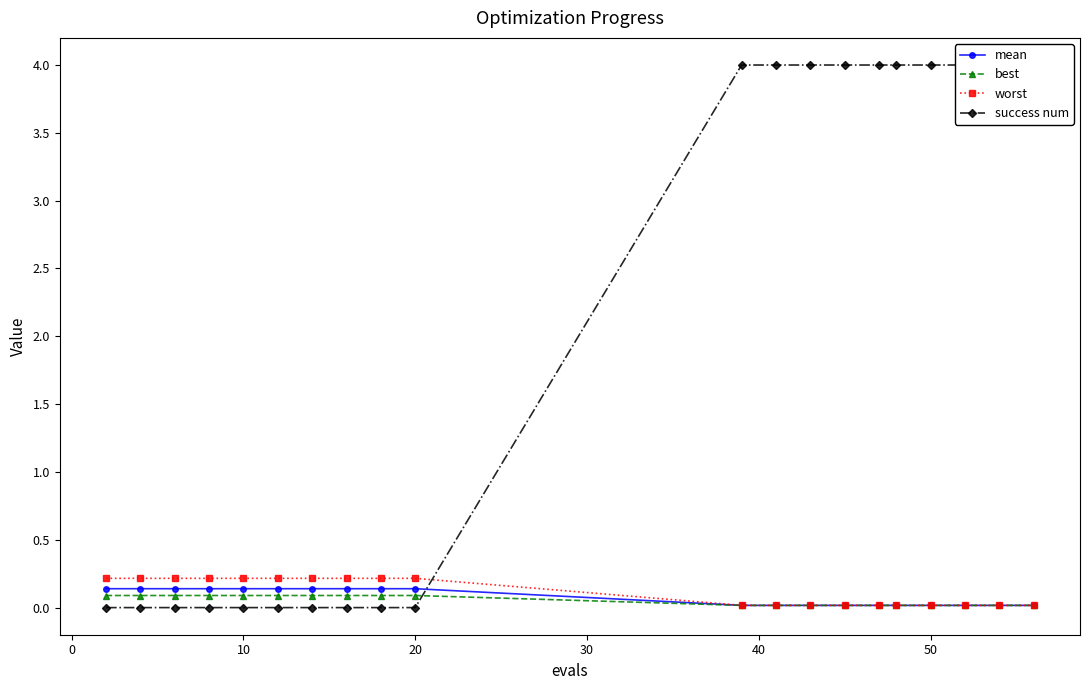

The best series shows 0.1 at 10. True or false?

True